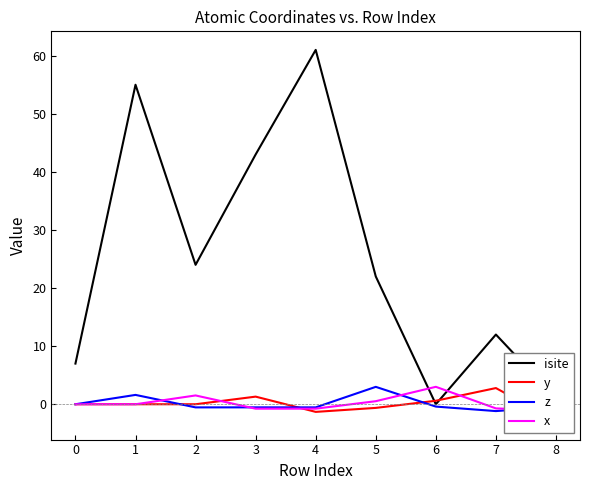

Is it true that z equals -0.5 at 2?

True